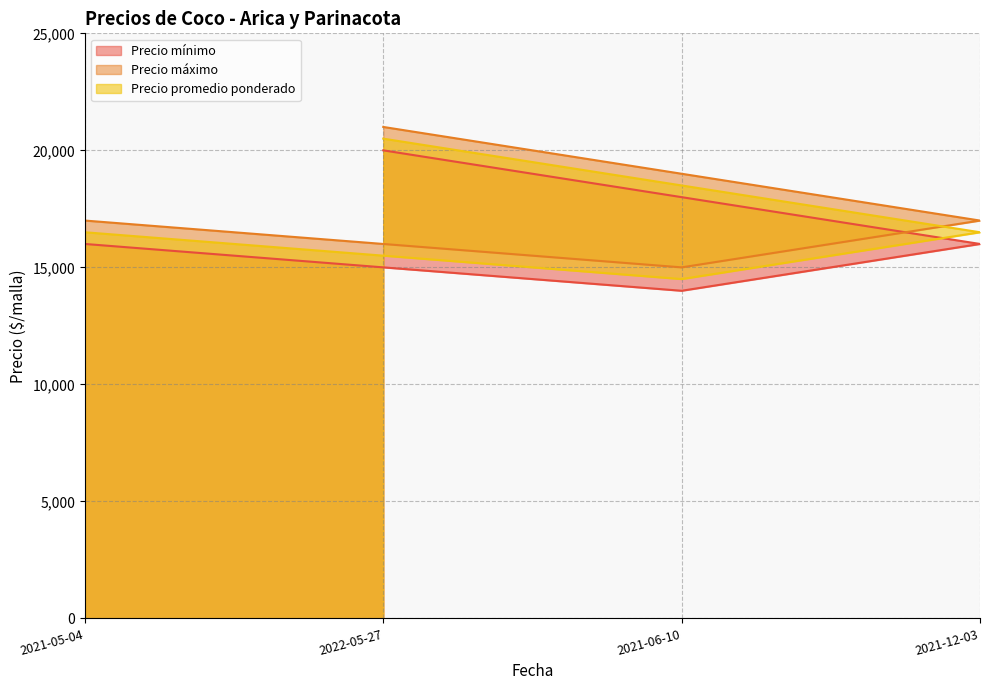

List the series in order of their peak value, lowest first.

Precio mínimo, Precio promedio ponderado, Precio máximo